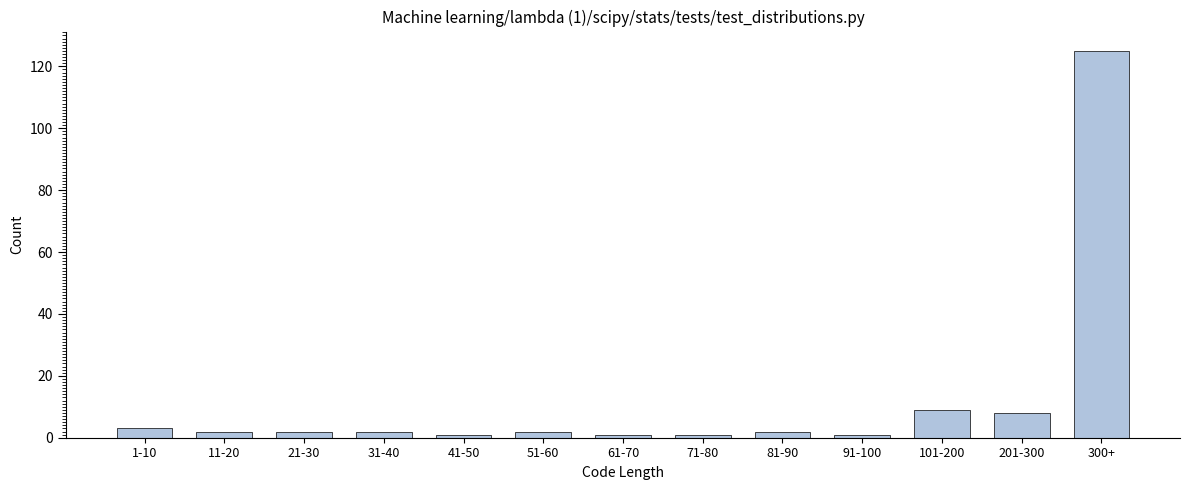

Reading left to right, extract all data points from this chart.

1-10=3	11-20=2	21-30=2	31-40=2	41-50=1	51-60=2	61-70=1	71-80=1	81-90=2	91-100=1	101-200=9	201-300=8	300+=125